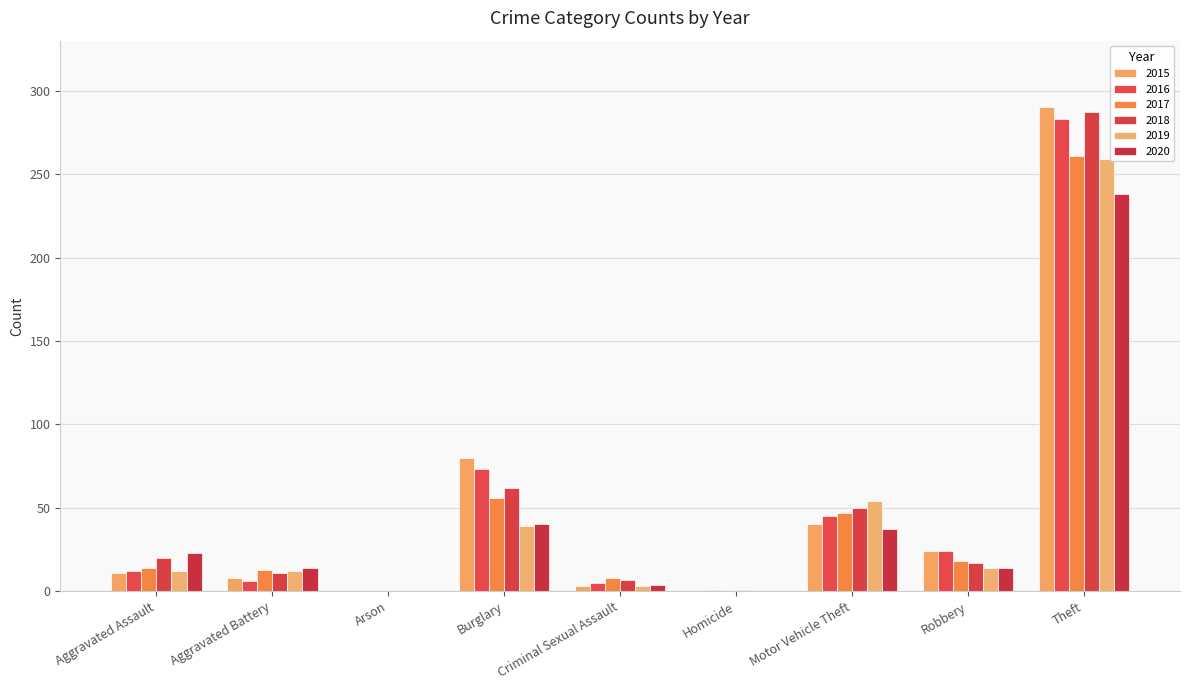

Count the number of categories in the chart.

9